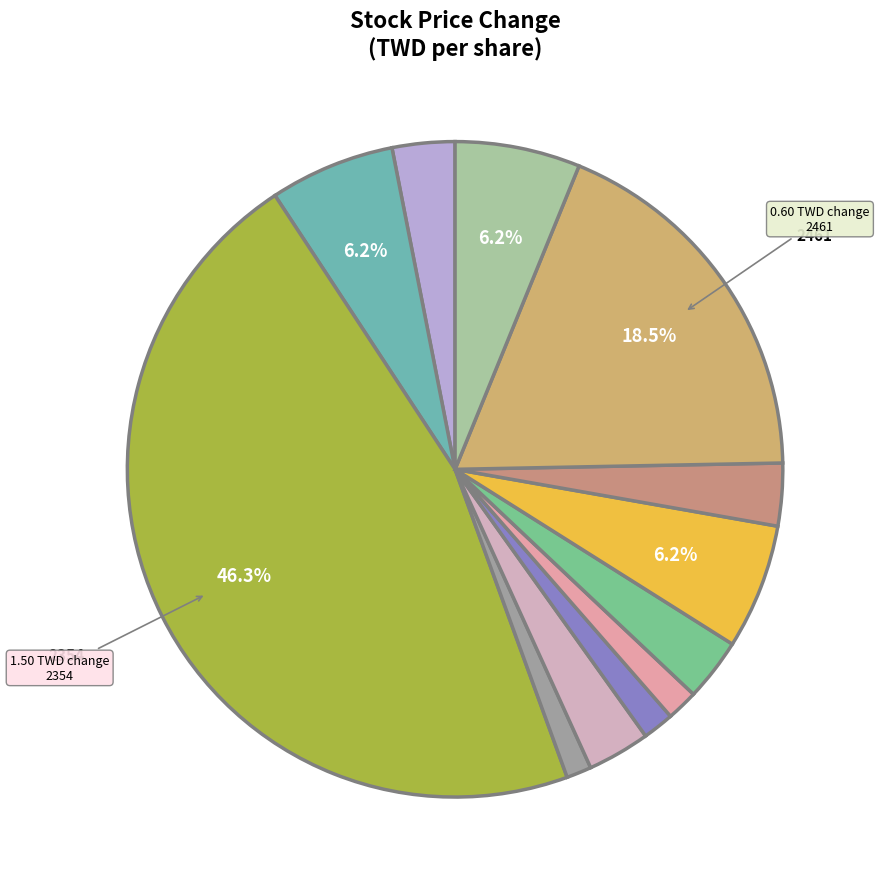

How many slices are in this pie chart?

12